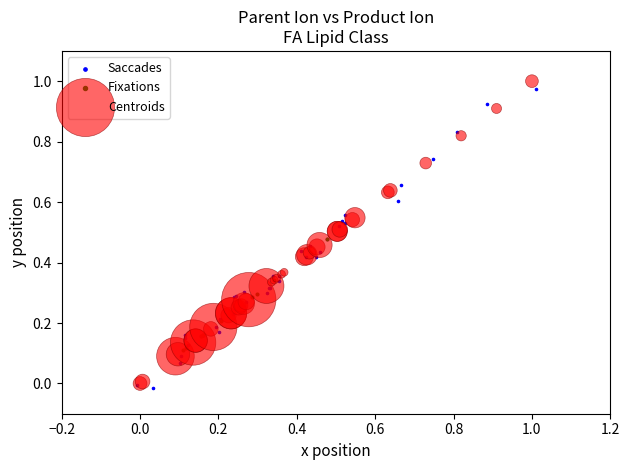

Which series has the widest spread of Y values?

Centroids